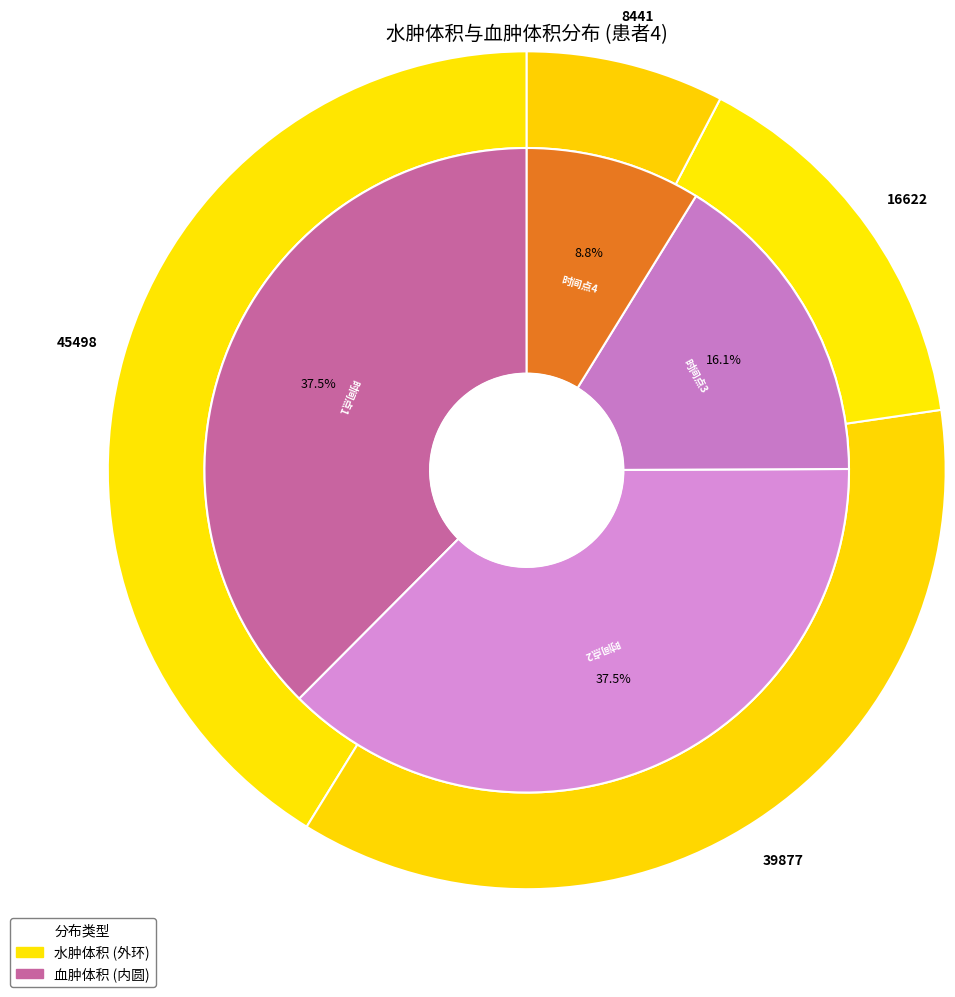

Count the number of slices in the pie.

4